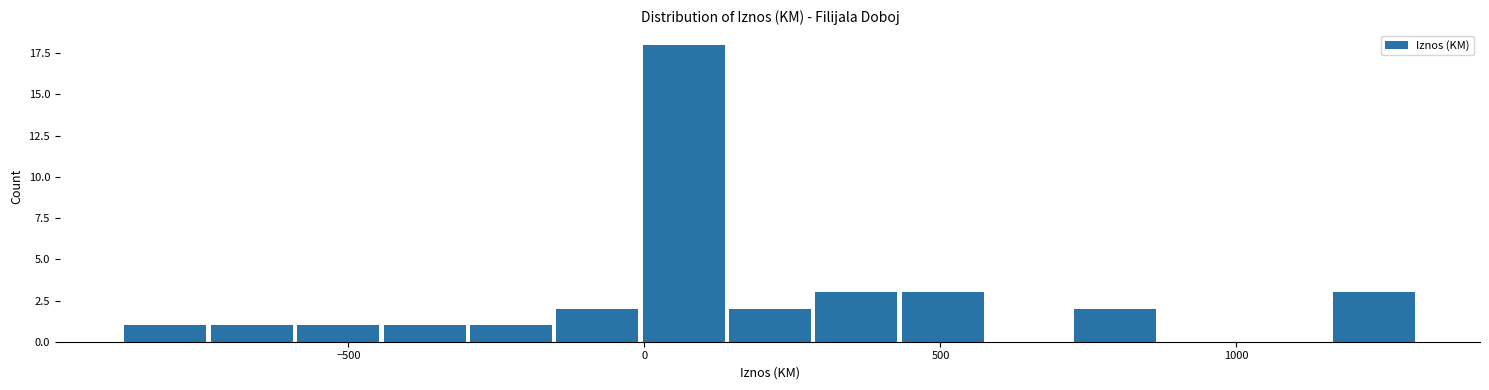

Read against the x-axis, roughly where is the centre of the tallest bar?

50